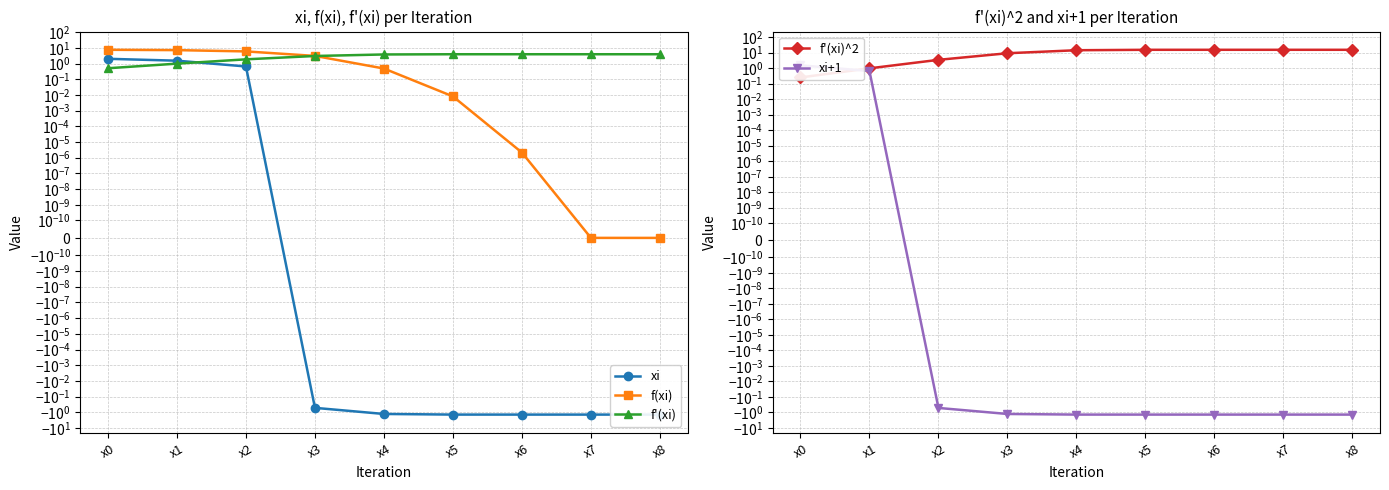

What is the value of the f'(xi)^2 point at the 2nd from the left?

1.0